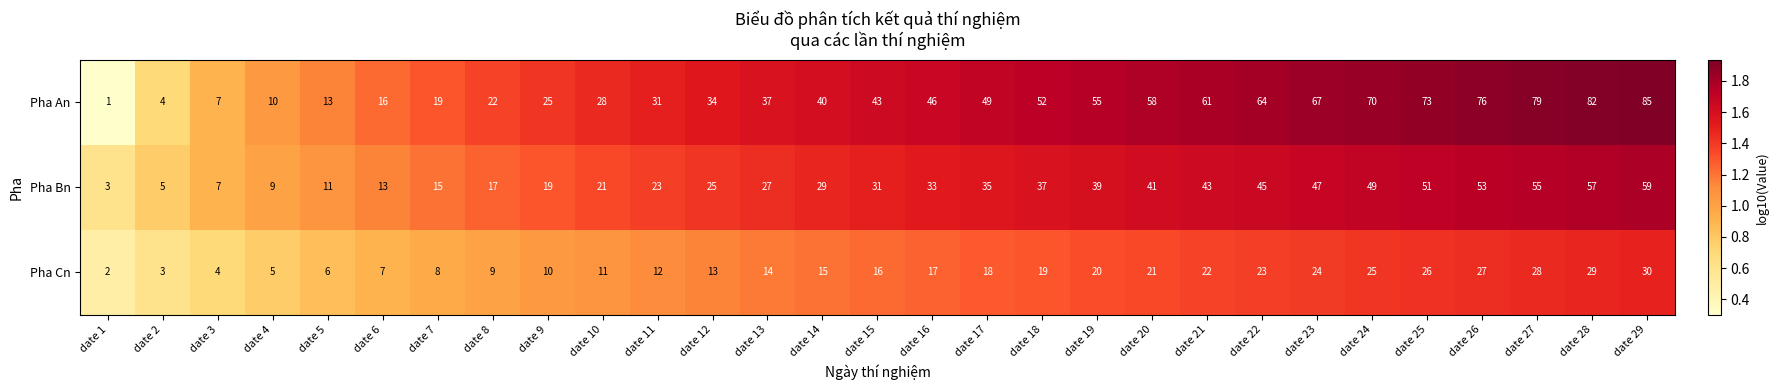

What is the smallest value displayed?

1